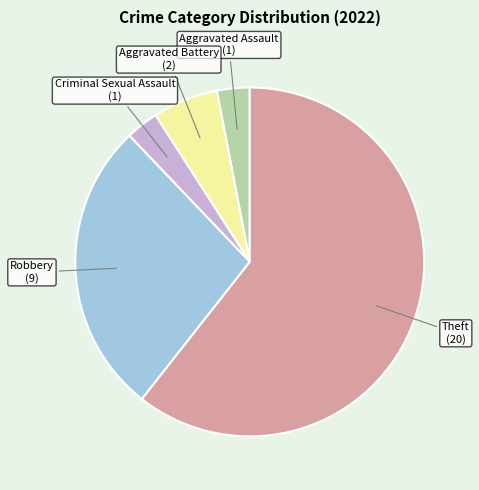

Is there a majority slice in this chart?

Yes